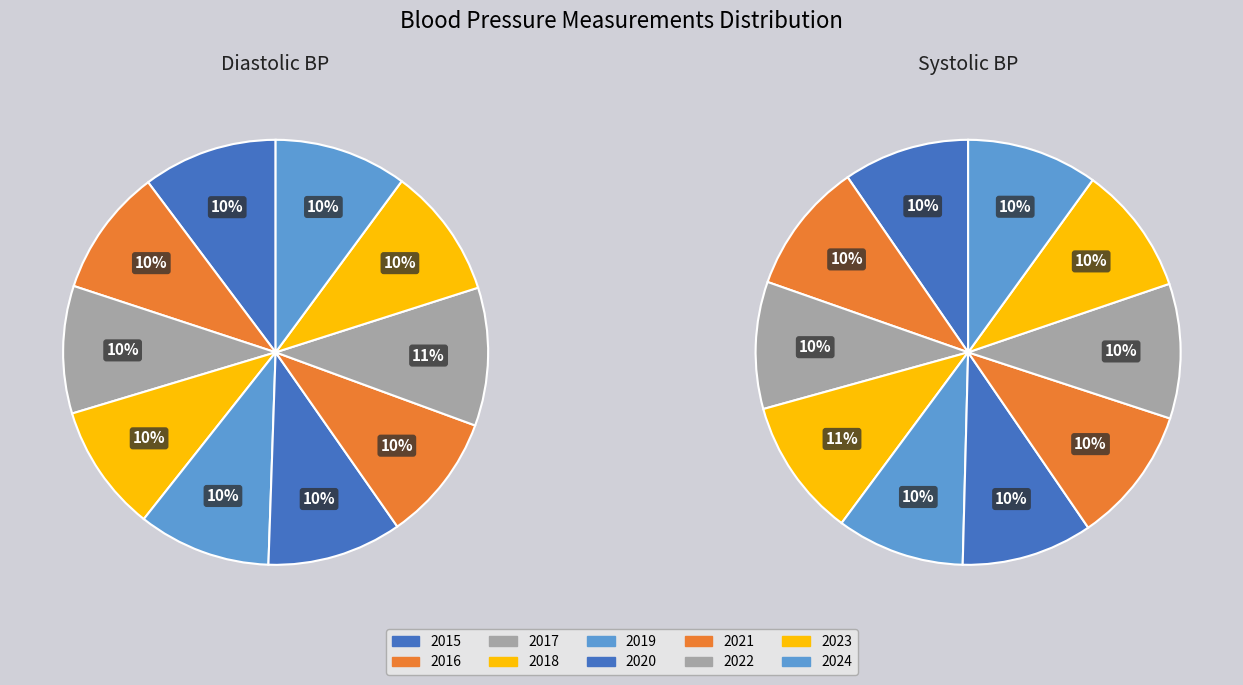

Is there a majority slice in this chart?

No